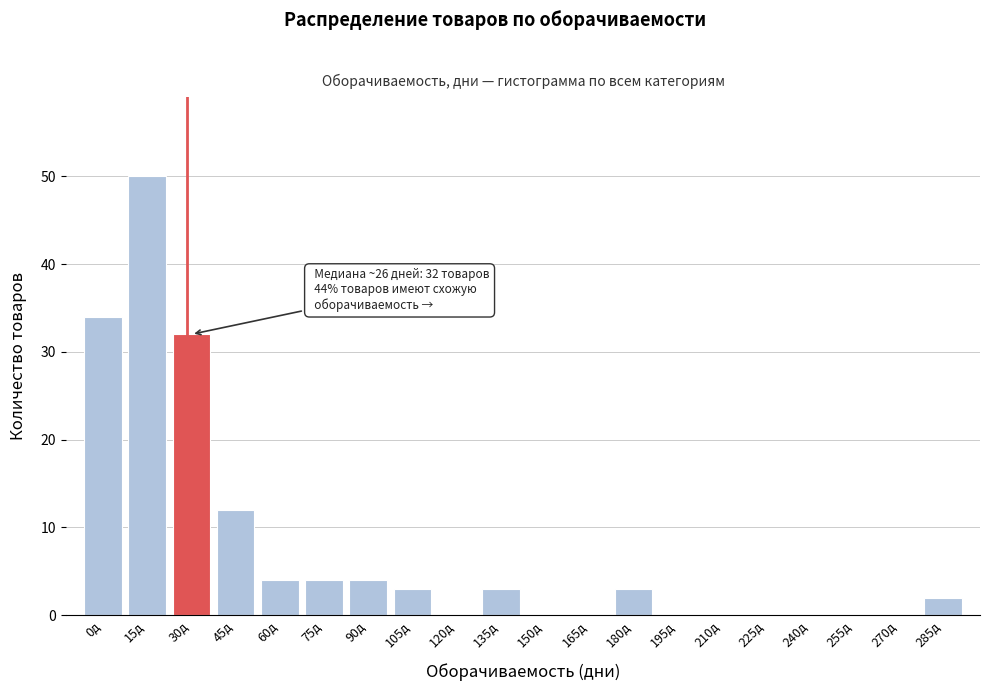

Reading right to left, what are all the values shown in this chart?

285д=2	270д=0	255д=0	240д=0	225д=0	210д=0	195д=0	180д=3	165д=0	150д=0	135д=3	120д=0	105д=3	90д=4	75д=4	60д=4	45д=12	30д=32	15д=50	0д=34